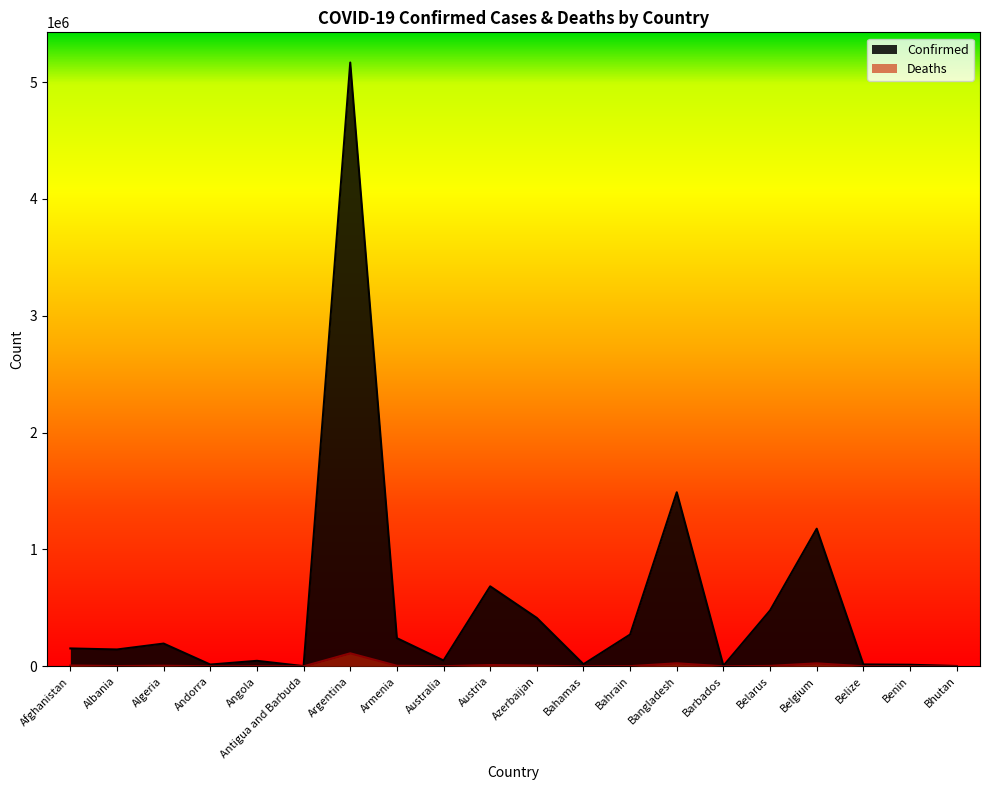

How many interior local valleys does the Confirmed series have?

6